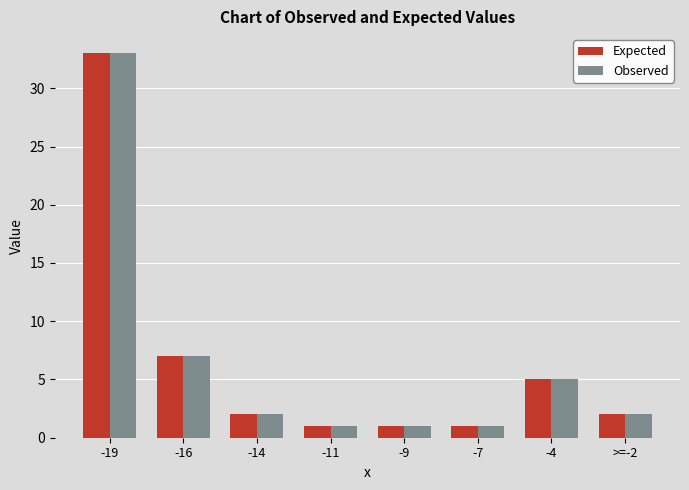

Reading left to right, what are all the values shown in this chart?

Expected: -19=33	-16=7	-14=2	-11=1	-9=1	-7=1	-4=5	>=-2=2
Observed: -19=33	-16=7	-14=2	-11=1	-9=1	-7=1	-4=5	>=-2=2